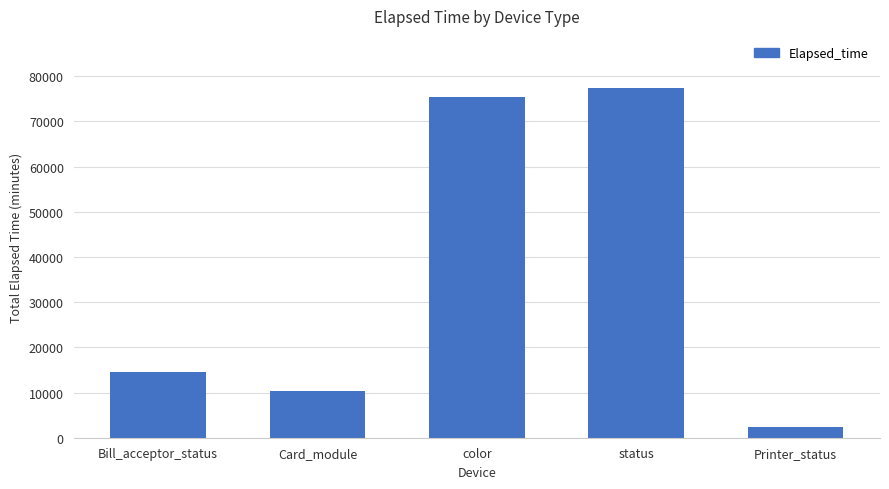

What is the smallest value displayed?

2445